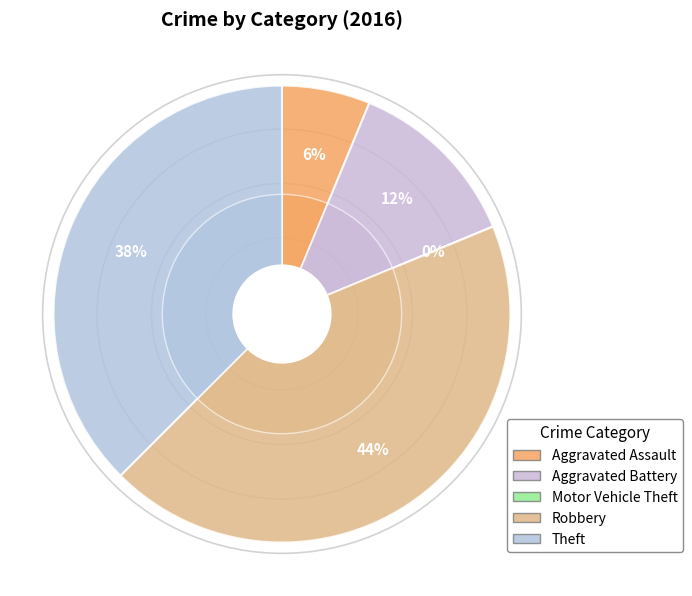

Does Robbery represent more than half of the total?

No